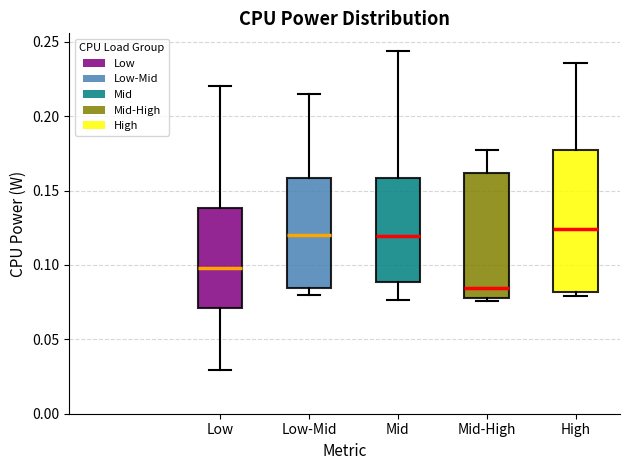

Reading left to right, transcribe this box plot: for each box, give where its median line is, the range the box spans, and where its two whiskers end, as read against the y-axis. The values are not printed on the chart, so give them approximately, as read against the axis.

Low: median 0.100, box 0.070 to 0.140, whiskers 0.030 to 0.220
Low-Mid: median 0.120, box 0.085 to 0.160, whiskers 0.080 to 0.215
Mid: median 0.120, box 0.090 to 0.160, whiskers 0.075 to 0.245
Mid-High: median 0.085, box 0.075 to 0.160, whiskers 0.075 to 0.180
High: median 0.125, box 0.080 to 0.180, whiskers 0.080 (just below the box's lower edge) to 0.235